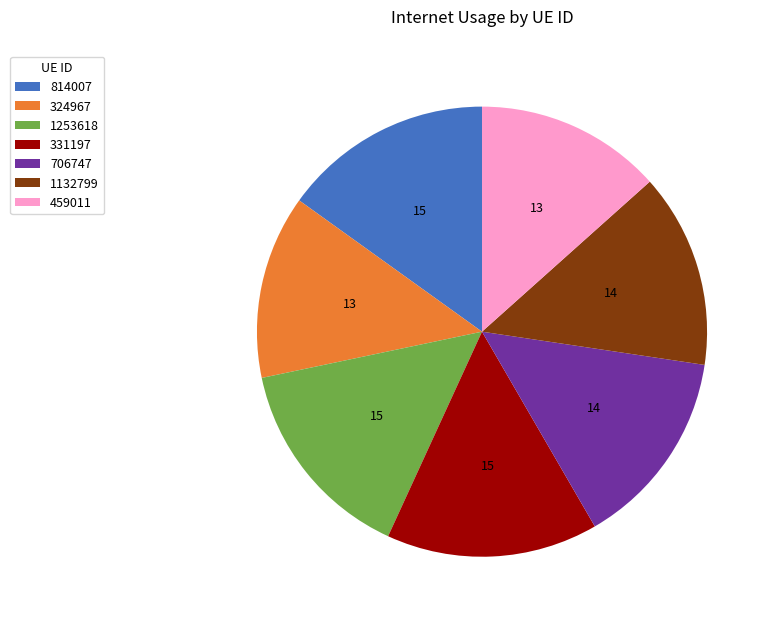

Is it true that 459011 is 13% of the pie?

True